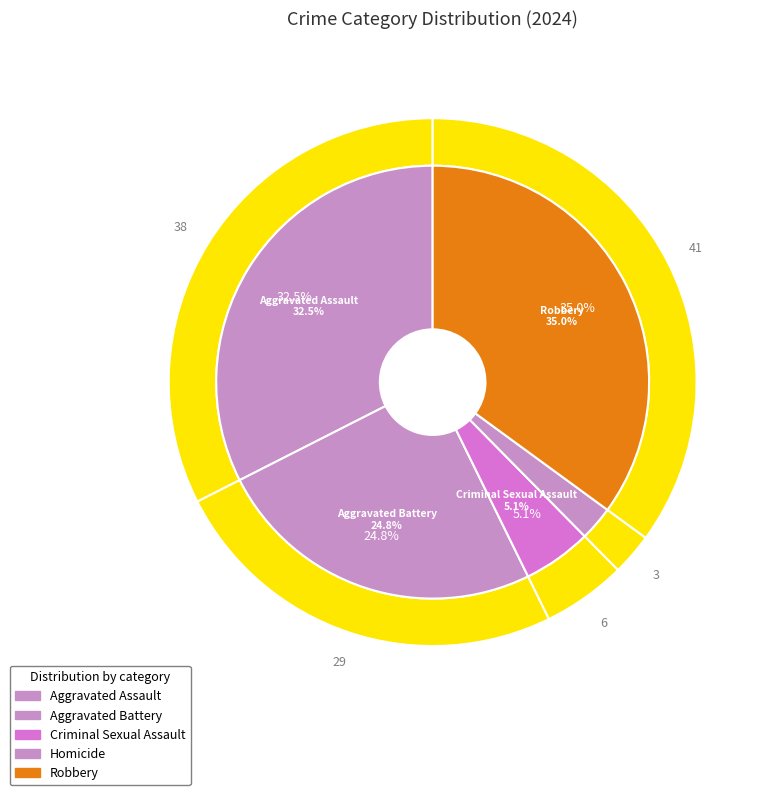

To the nearest percent, what is the average slice percentage?

20%